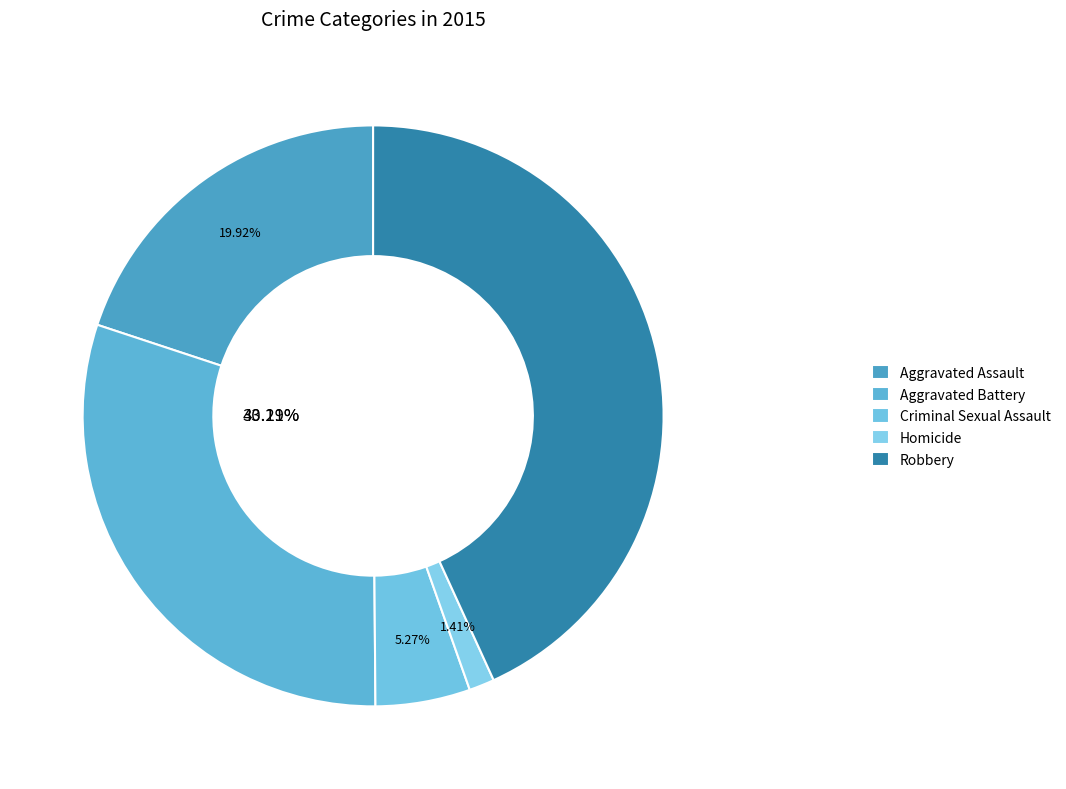

Rank the categories by value from lowest to highest.

Homicide, Criminal Sexual Assault, Aggravated Assault, Aggravated Battery, Robbery